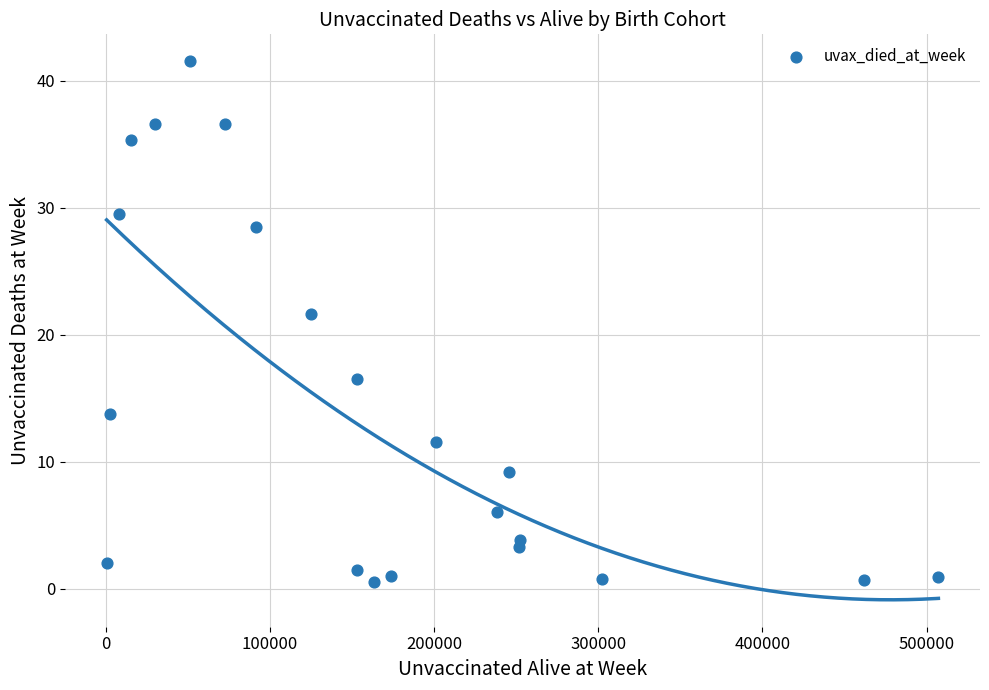

What is the range of X values (max minus min)?

506764.2